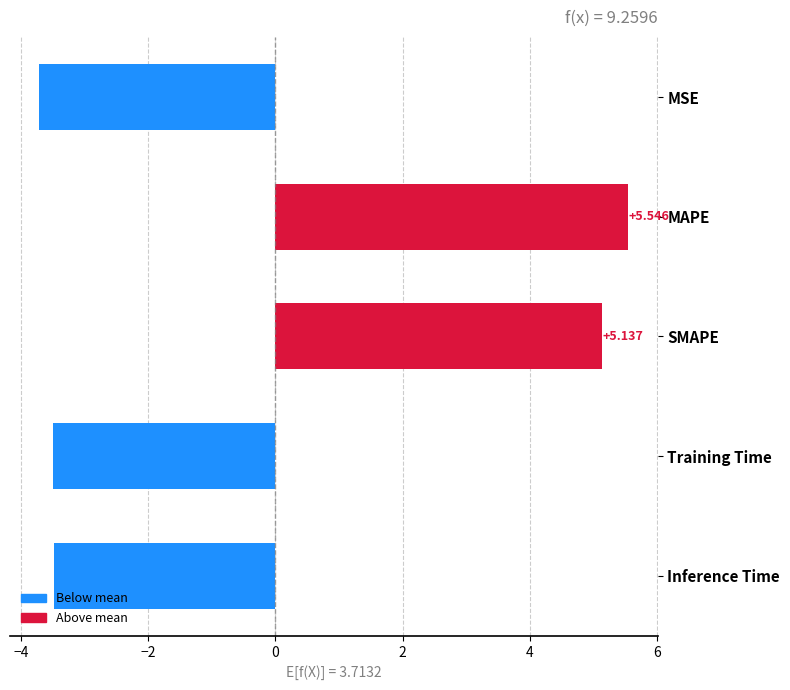

Rank the categories by value from highest to lowest.

MAPE, SMAPE, Inference Time, Training Time, MSE